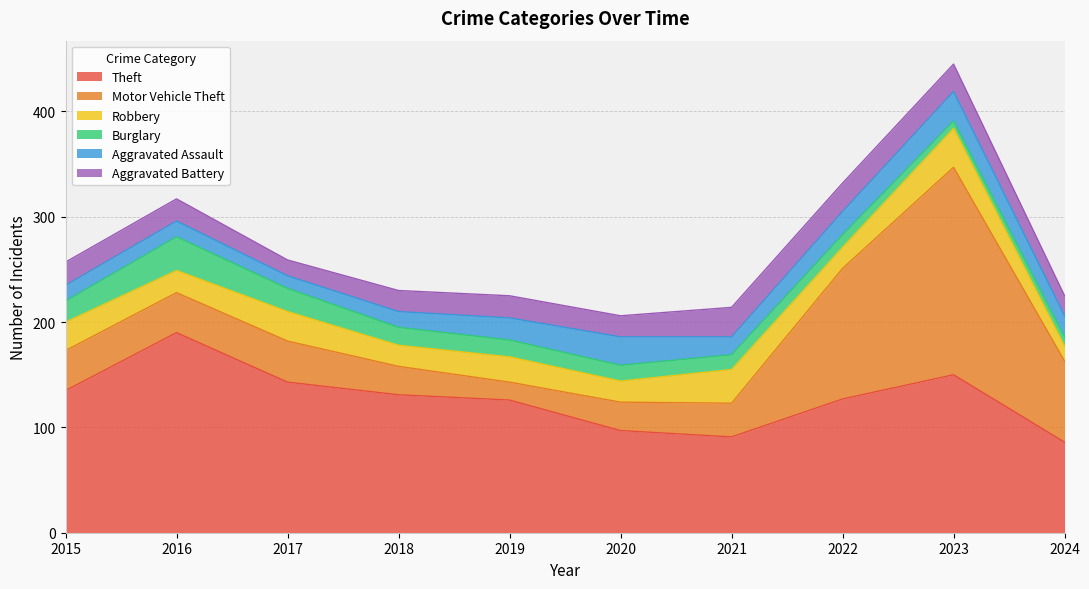

True or false: Aggravated Assault and Motor Vehicle Theft intersect in this chart.

True